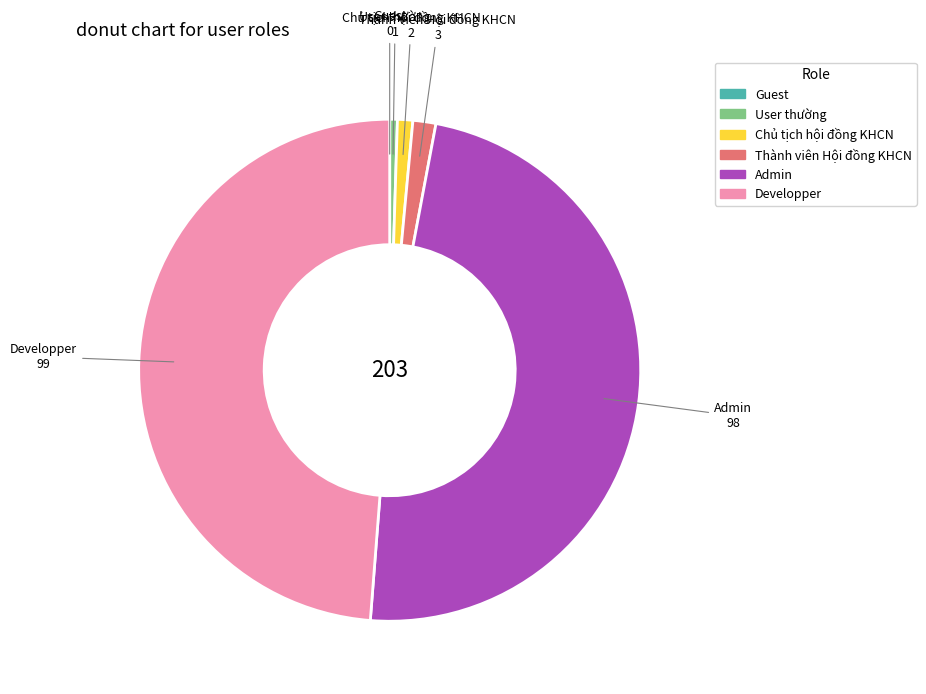

Approximately how many times larger is the value at Developper compared to User thường?

99.0